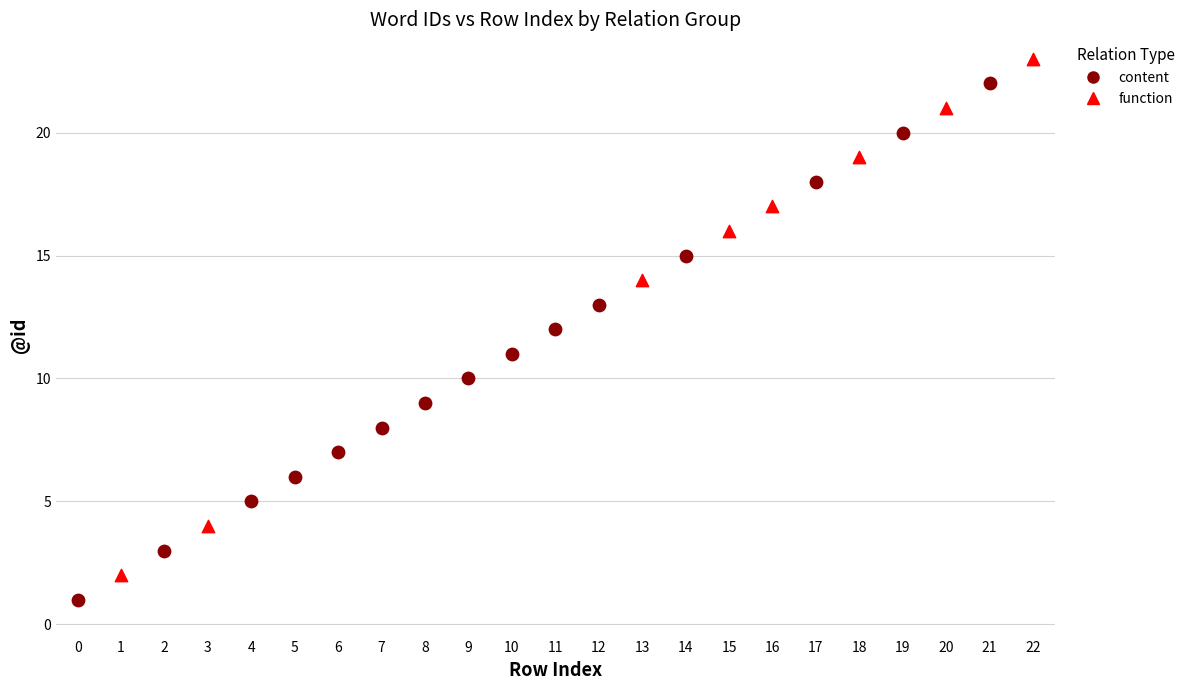

Which series contains the highest Y value?

function